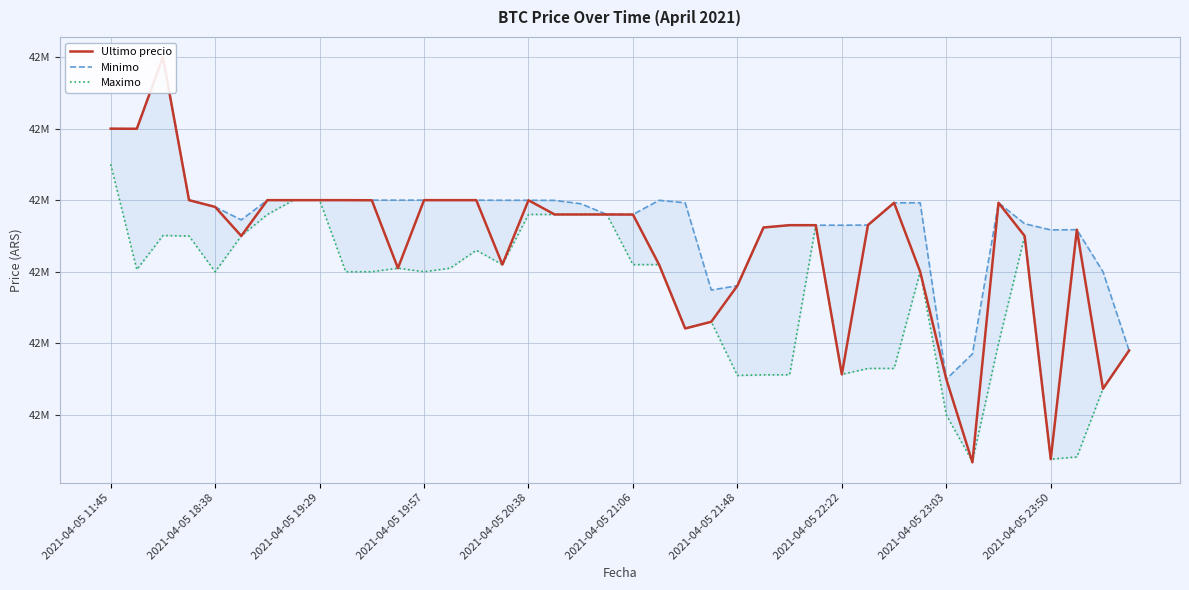

What is the maximum value shown in the chart?

42799603